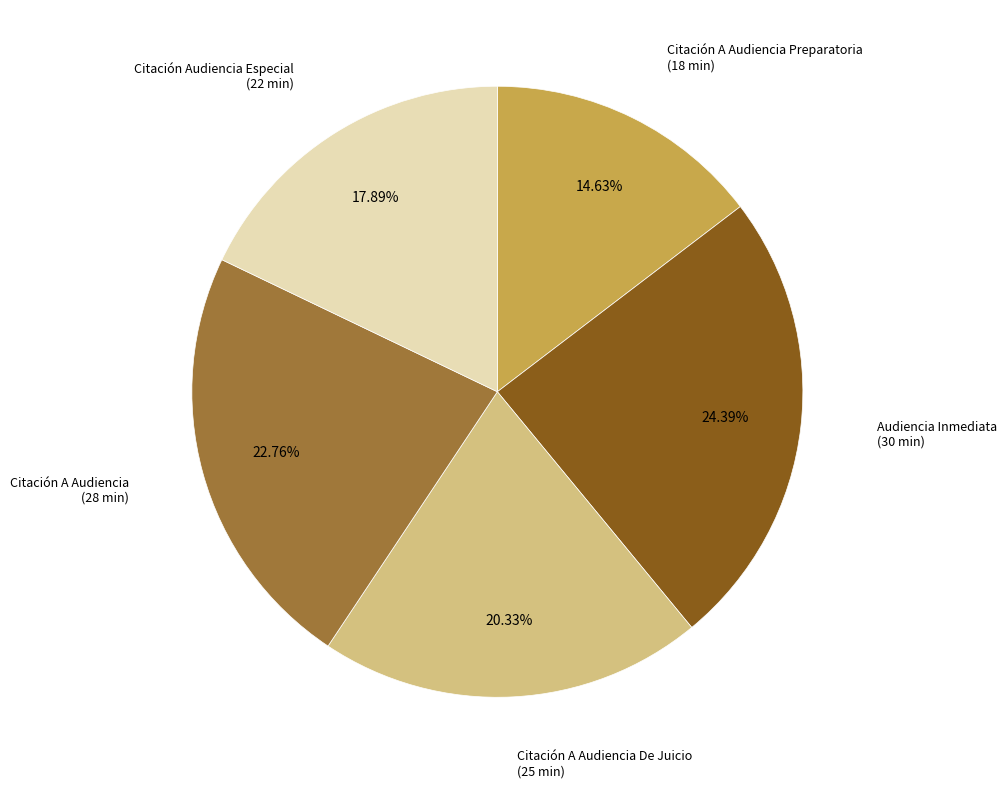

Is there a majority slice in this chart?

No